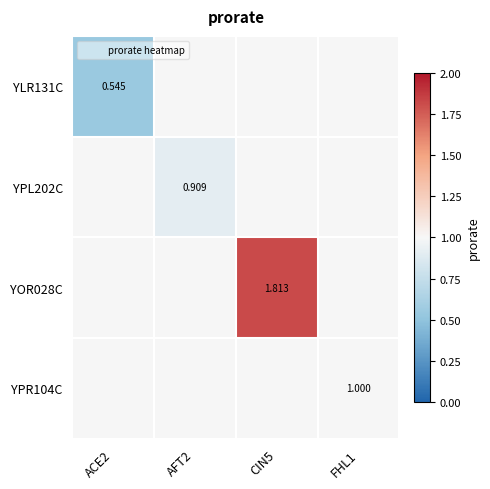

Which has a higher value, CIN5 or FHL1?

CIN5